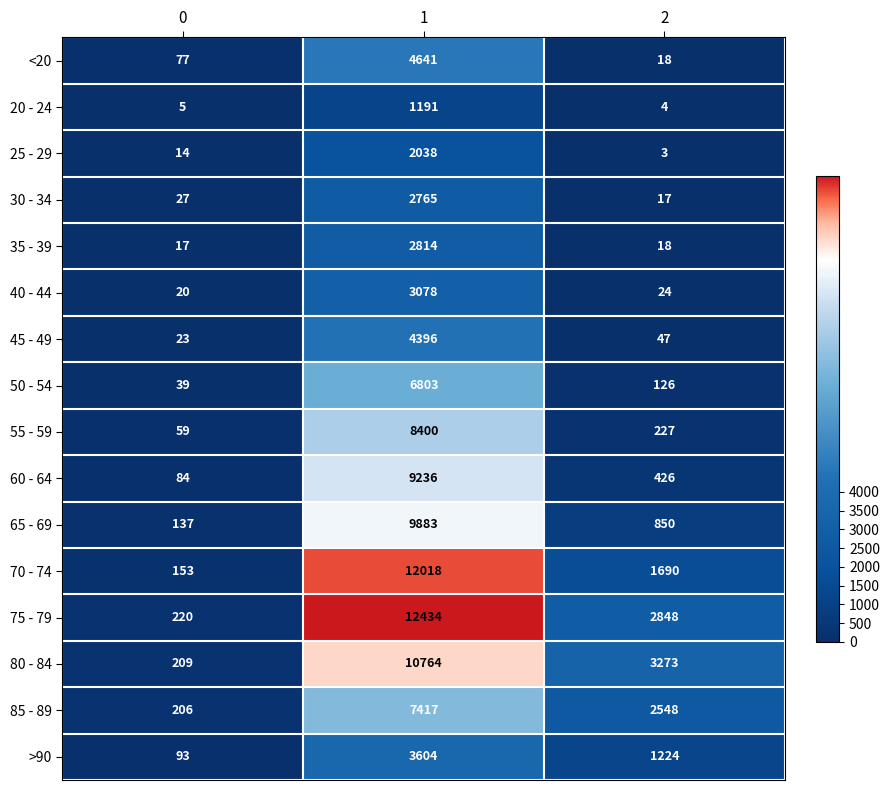

The 35 - 39 series shows 17 at 0. True or false?

True